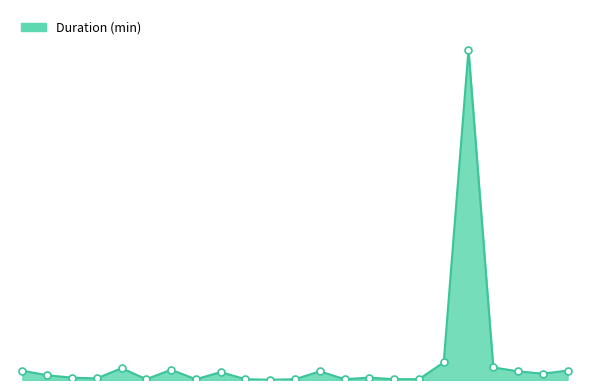

Which category has the highest value across all series?

19